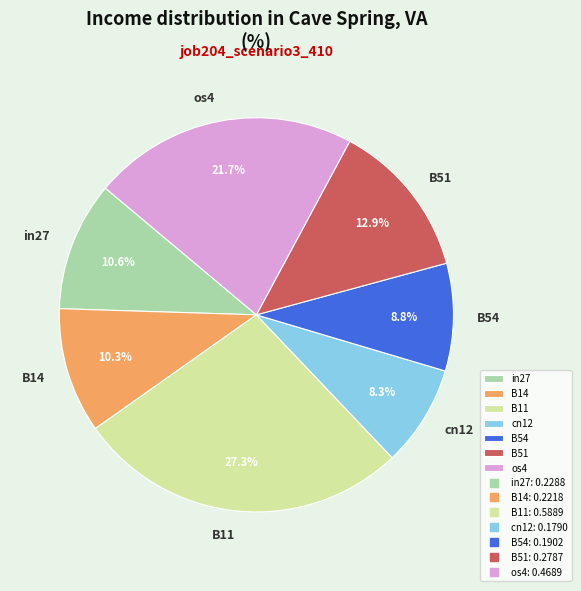

Between B54 and B51, which is larger?

B51